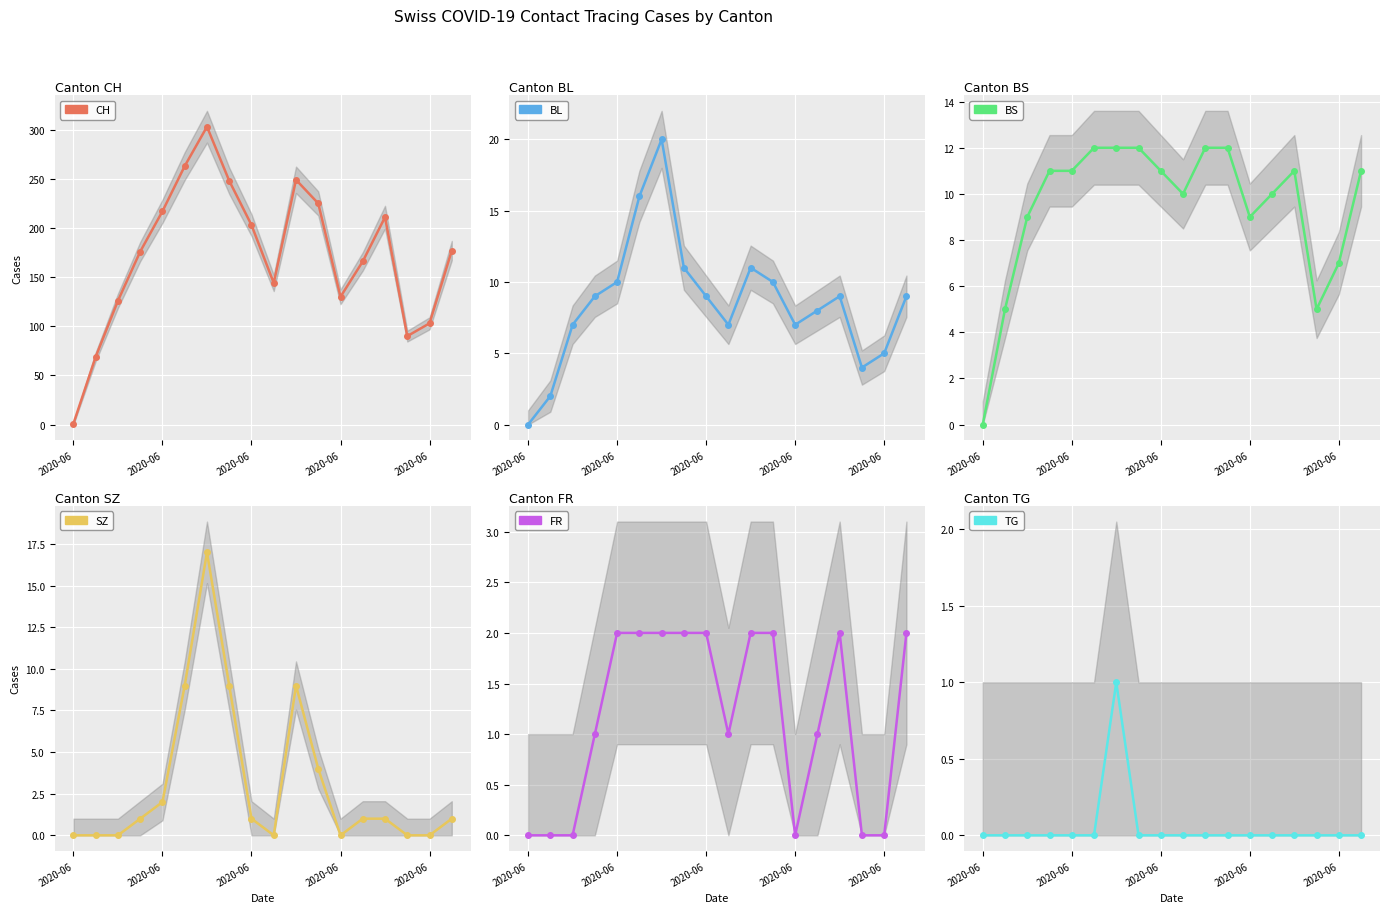

The value of CH at 5 is 263. True or false?

True